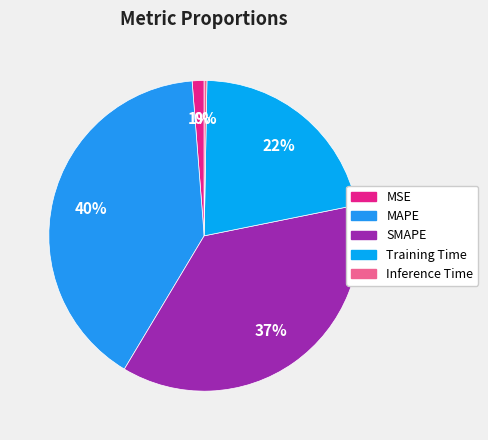

Is the sum of MSE and Inference Time greater than half?

No